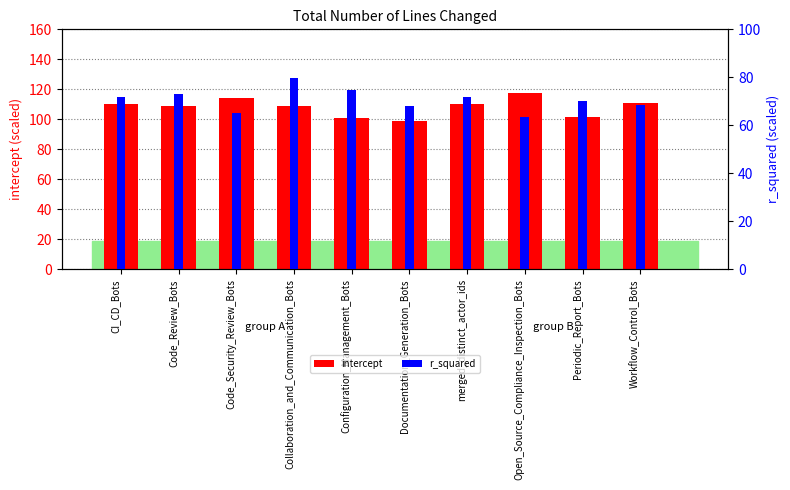

What is the label of the 10th bar from the left?

Workflow_Control_Bots